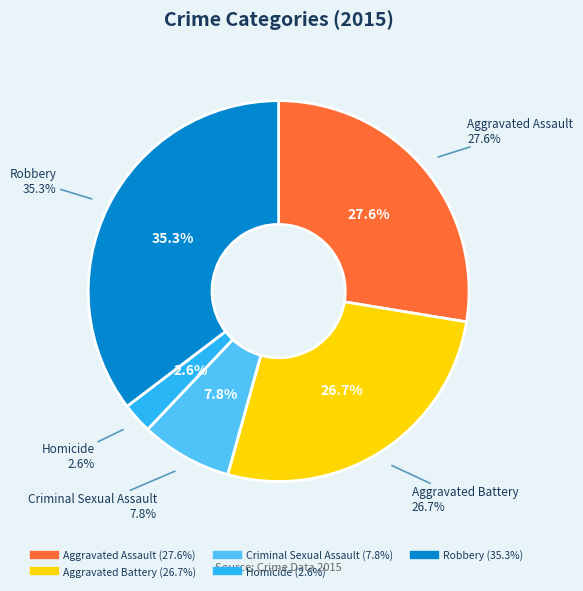

To the nearest percent, what is the combined percentage of Homicide and Criminal Sexual Assault?

10%